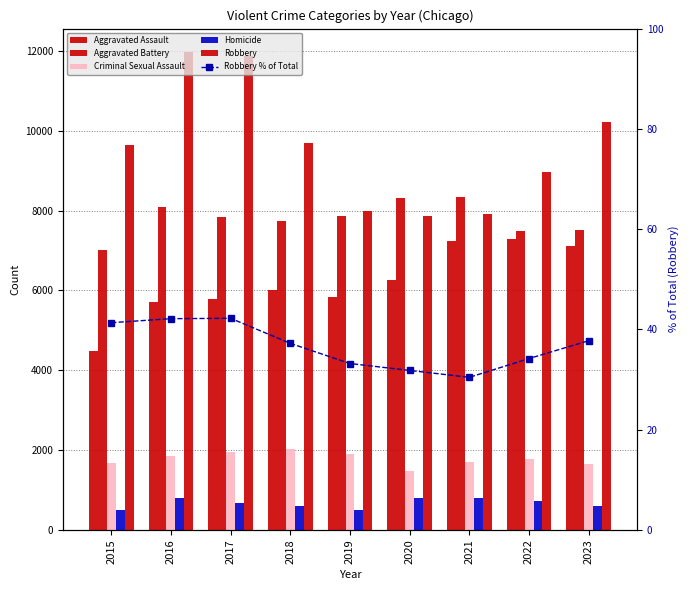

How many categories are shown in the chart?

9